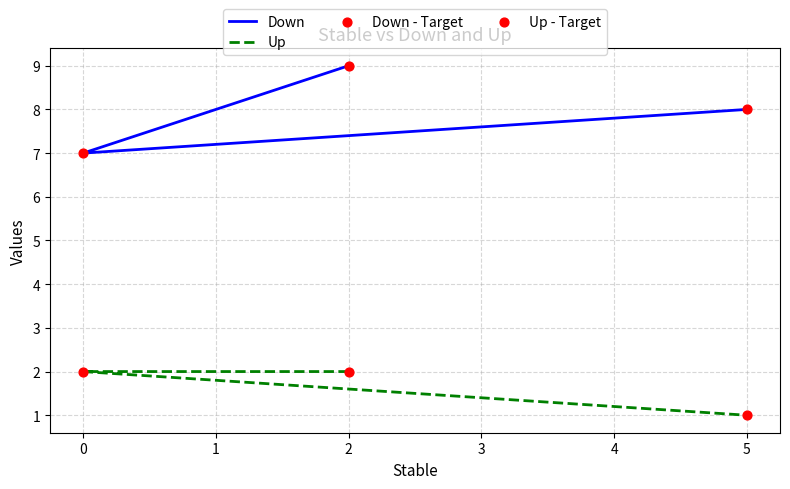

Which series has the widest spread of Y values?

Down